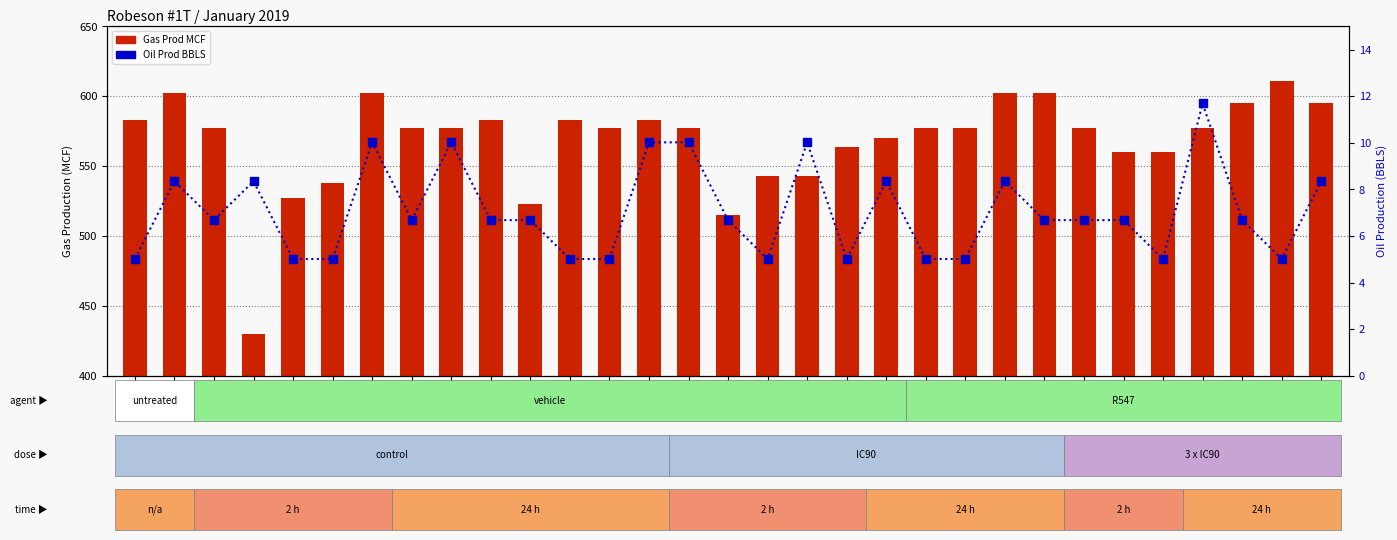

Which series contains the highest Y value?

Gas Prod MCF